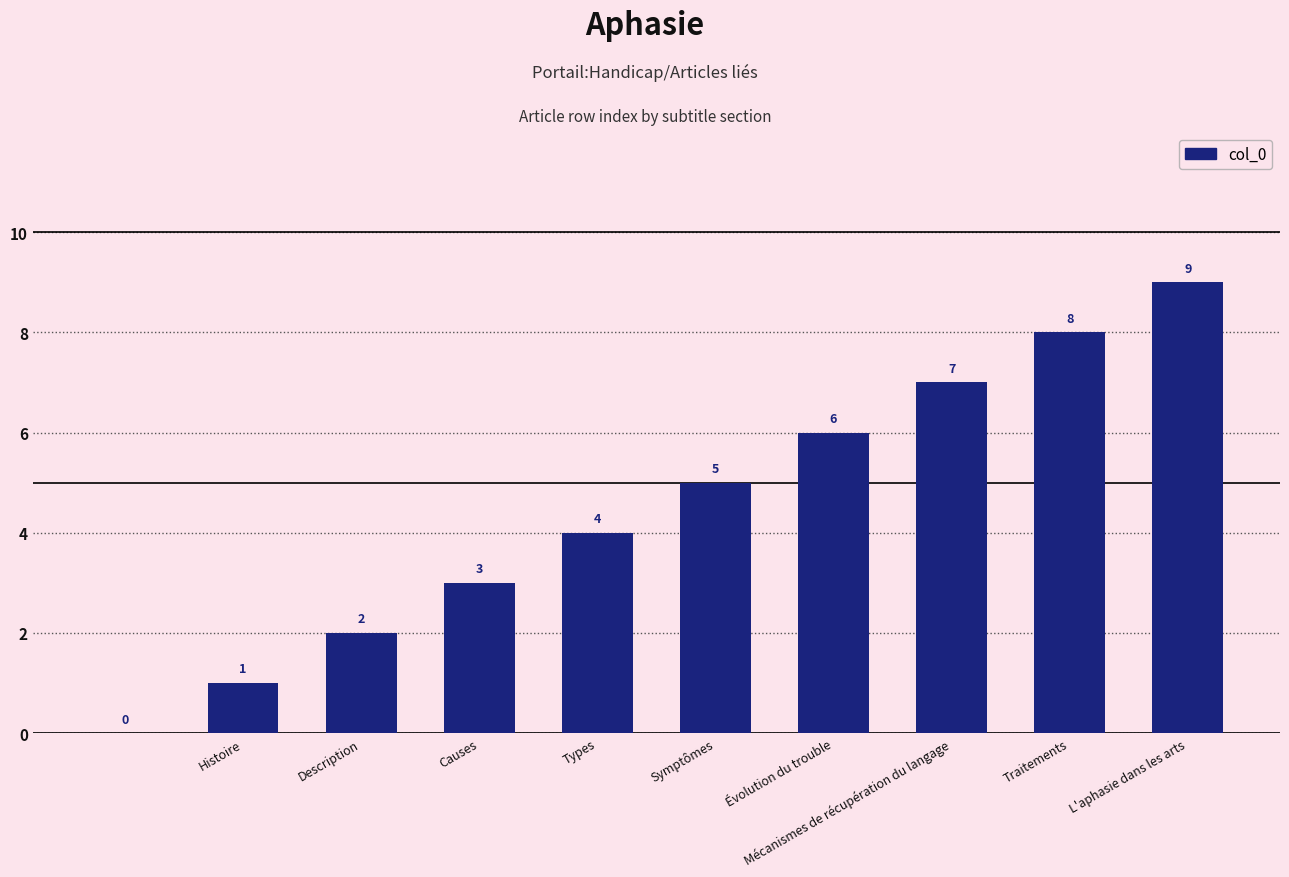

What is the sum of all values?

45